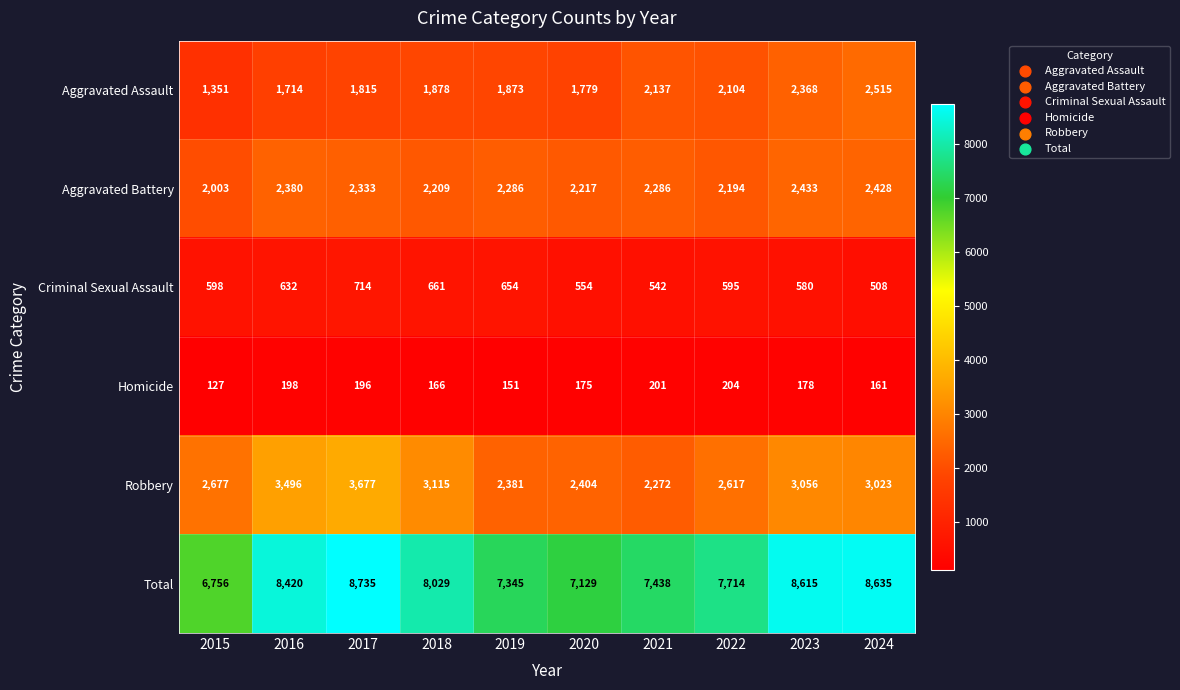

Read the Aggravated Assault value at 2016.

1714